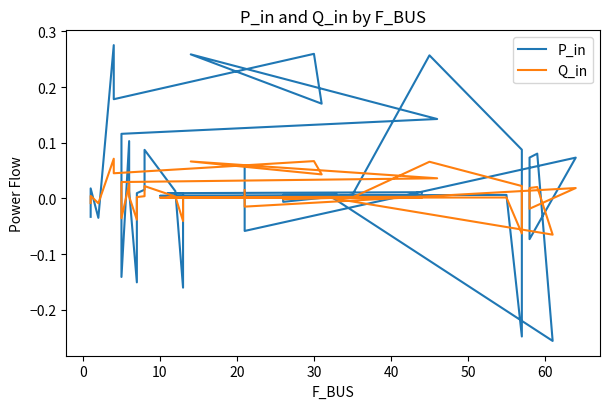

What are all the series names shown in the legend?

P_in, Q_in